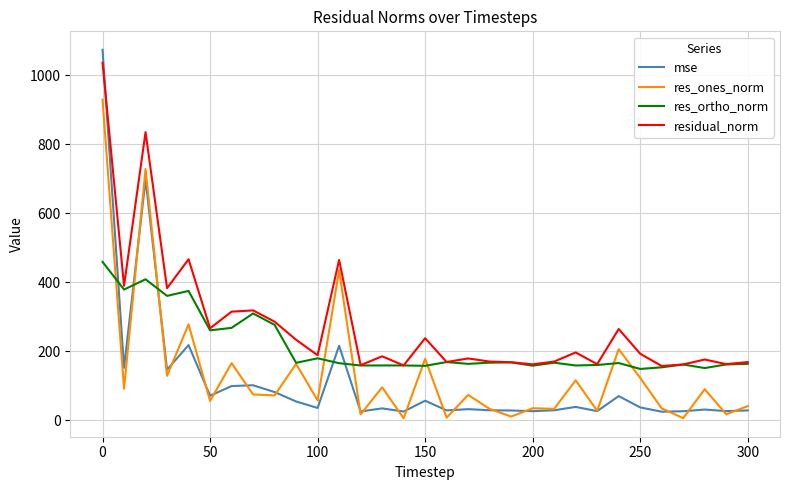

Which series has the largest range (max minus min)?

mse